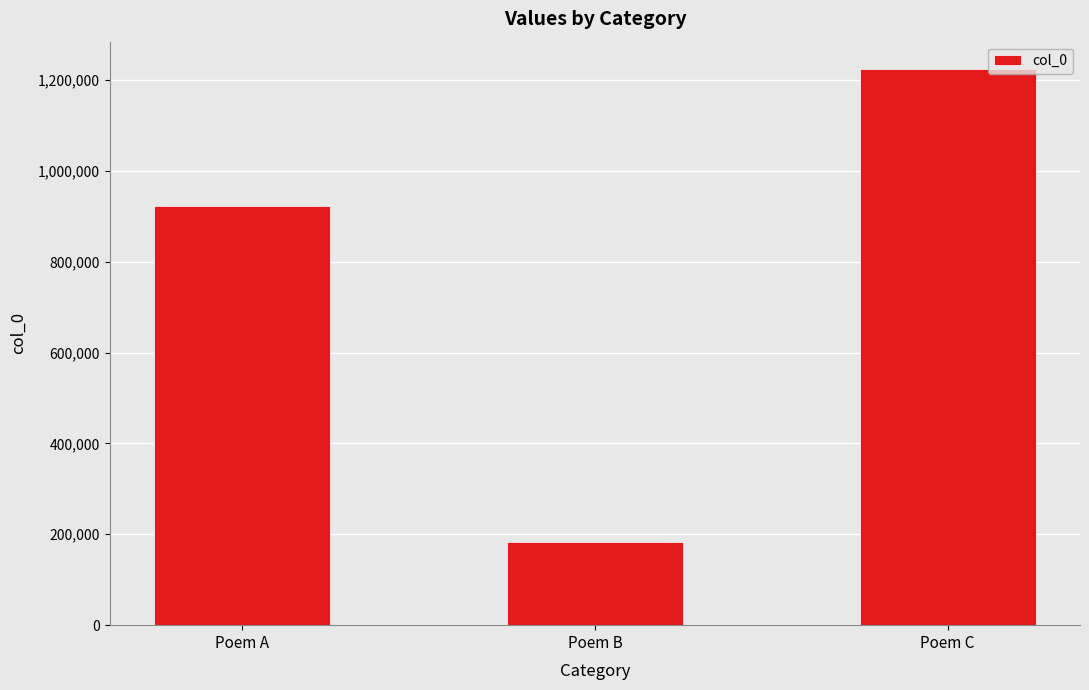

Count the values in the range 183935 to 1222865.

3